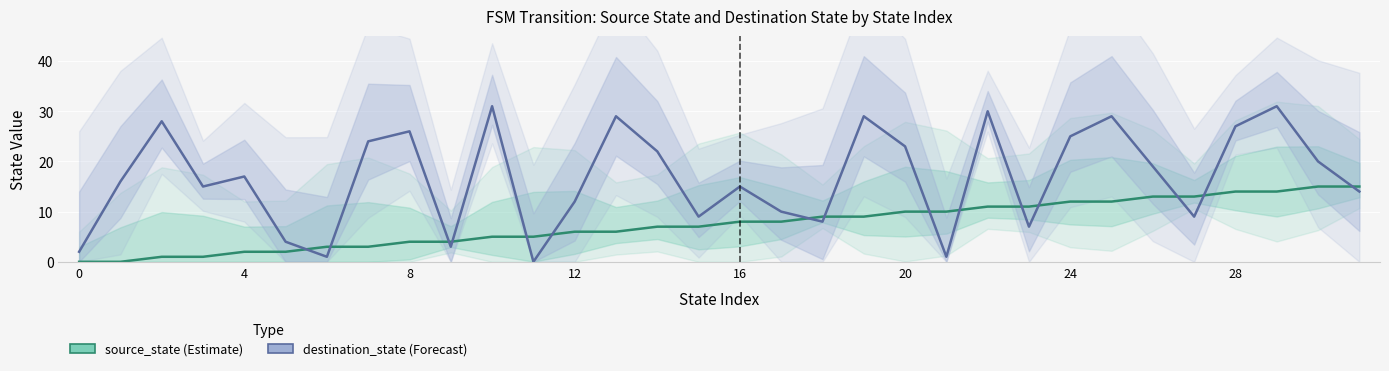

How many interior local valleys does the destination_state series have?

9